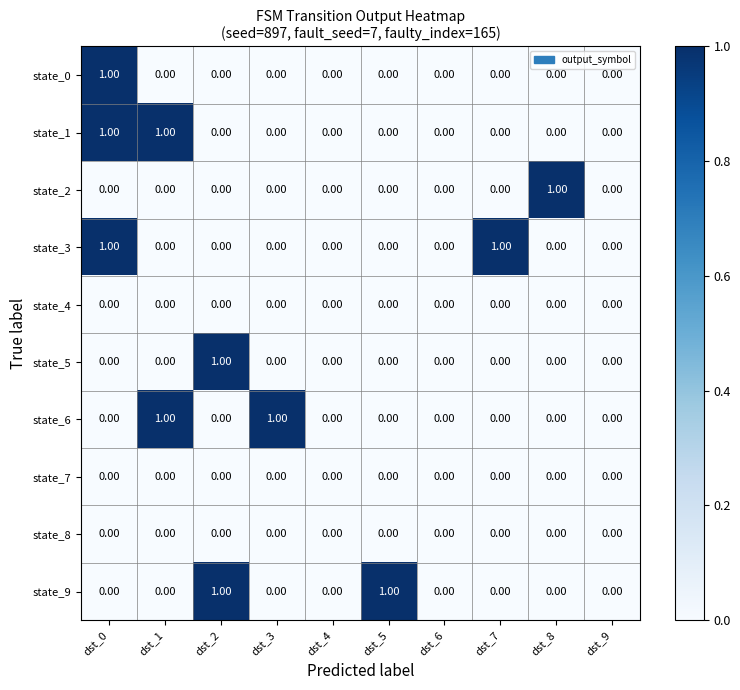

What is the greatest value displayed?

1